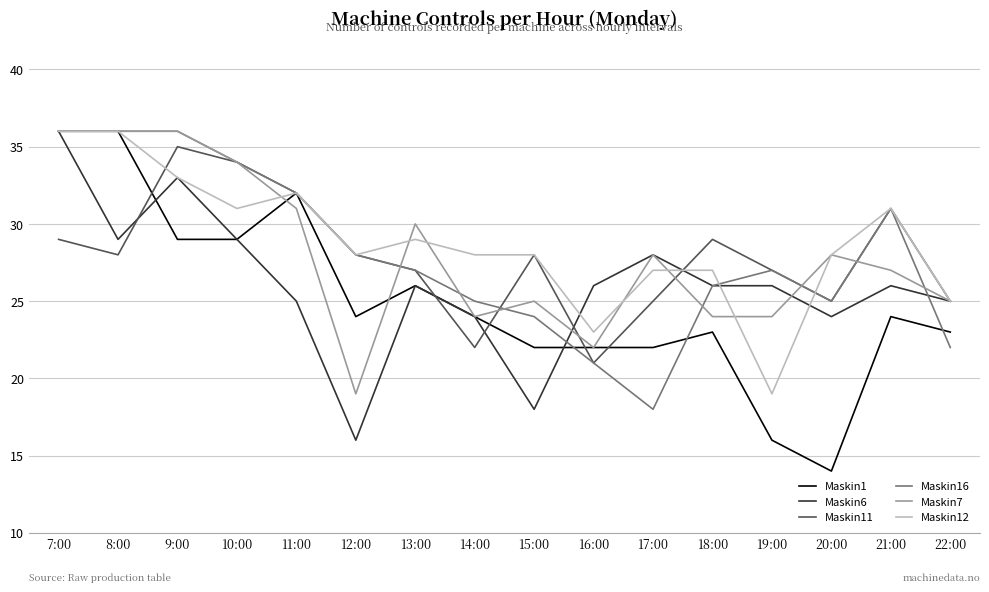

What are all the series names shown in the legend?

Maskin1, Maskin6, Maskin11, Maskin16, Maskin7, Maskin12